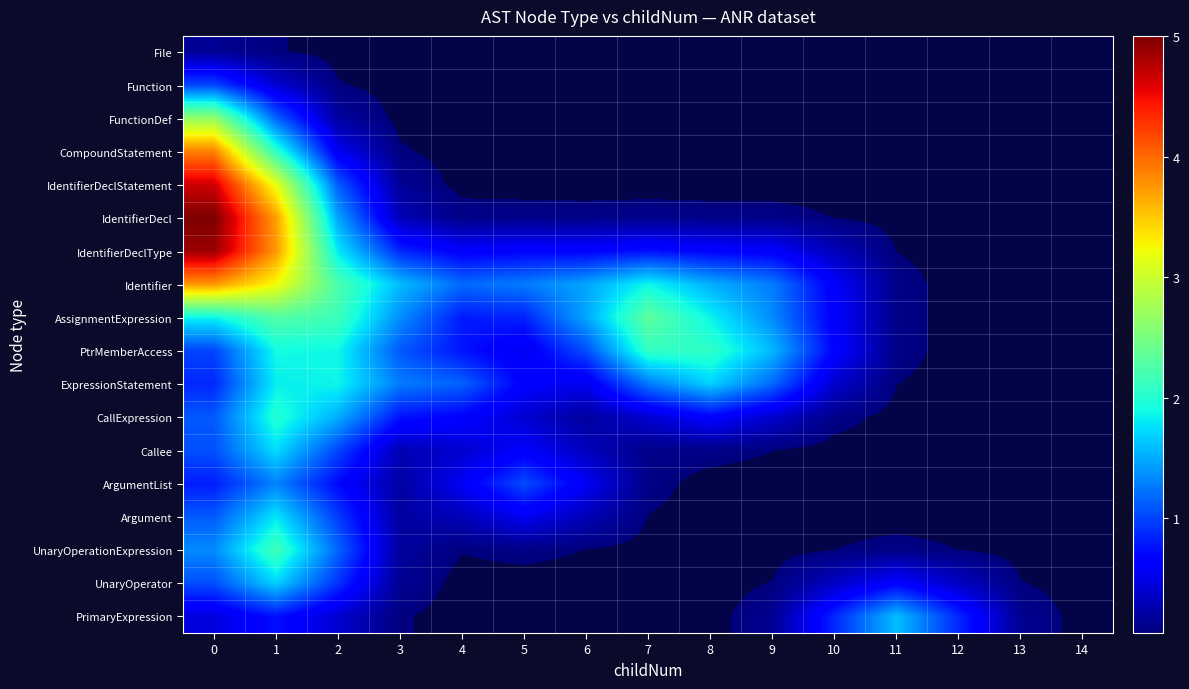

Reading left to right, list all the values displayed in this chart.

File: 0=0.1	1=0.1	2=0.0	3=0.0	4=0.0	5=0.0	6=0.0	7=0.0	8=0.0	9=0.0	10=0.0	11=0.0	12=0.0	13=0.0	14=0.0
Function: 0=1.0	1=0.4	2=0.1	3=0.0	4=0.0	5=0.0	6=0.0	7=0.0	8=0.0	9=0.0	10=0.0	11=0.0	12=0.0	13=0.0	14=0.0
FunctionDef: 0=2.7	1=1.1	2=0.2	3=0.0	4=0.0	5=0.0	6=0.0	7=0.0	8=0.0	9=0.0	10=0.0	11=0.0	12=0.0	13=0.0	14=0.0
CompoundStatement: 0=3.9	1=2.1	2=0.6	3=0.1	4=0.0	5=0.0	6=0.0	7=0.0	8=0.0	9=0.0	10=0.0	11=0.0	12=0.0	13=0.0	14=0.0
IdentifierDeclStatement: 0=4.7	1=3.2	2=1.1	3=0.2	4=0.0	5=0.0	6=0.0	7=0.0	8=0.0	9=0.0	10=0.0	11=0.0	12=0.0	13=0.0	14=0.0
IdentifierDecl: 0=5.0	1=3.7	2=1.5	3=0.3	4=0.1	5=0.1	6=0.1	7=0.1	8=0.1	9=0.1	10=0.0	11=0.0	12=0.0	13=0.0	14=0.0
IdentifierDeclType: 0=4.9	1=3.8	2=1.8	3=0.9	4=0.6	5=0.7	6=0.7	7=0.7	8=0.7	9=0.6	10=0.3	11=0.0	12=0.0	13=0.0	14=0.0
Identifier: 0=3.8	1=3.2	2=2.2	3=1.6	4=1.2	5=1.3	6=1.5	7=1.9	8=1.5	9=1.3	10=0.6	11=0.1	12=0.0	13=0.0	14=0.0
AssignmentExpression: 0=1.9	1=2.3	2=2.2	3=1.4	4=0.8	5=0.8	6=1.5	7=2.3	8=1.9	9=1.3	10=0.6	11=0.1	12=0.0	13=0.0	14=0.0
PtrMemberAccess: 0=1.0	1=1.9	2=1.9	3=1.1	4=0.8	5=0.5	6=1.1	7=2.1	8=2.1	9=1.6	10=0.7	11=0.1	12=0.0	13=0.0	14=0.0
ExpressionStatement: 0=0.9	1=1.8	2=1.9	3=1.3	4=1.1	5=0.6	6=0.5	7=1.3	8=1.7	9=1.2	10=0.4	11=0.1	12=0.0	13=0.0	14=0.0
CallExpression: 0=1.1	1=2.0	2=1.5	3=0.8	4=0.7	5=0.4	6=0.2	7=0.4	8=0.7	9=0.4	10=0.1	11=0.0	12=0.0	13=0.0	14=0.0
Callee: 0=1.1	1=1.7	2=1.0	3=0.3	4=0.4	5=0.6	6=0.3	7=0.1	8=0.1	9=0.1	10=0.0	11=0.0	12=0.0	13=0.0	14=0.0
ArgumentList: 0=0.8	1=1.3	2=0.7	3=0.2	4=0.6	5=1.0	6=0.6	7=0.1	8=0.0	9=0.0	10=0.0	11=0.0	12=0.0	13=0.0	14=0.0
Argument: 0=1.1	1=1.8	2=1.0	3=0.2	4=0.3	5=0.6	6=0.3	7=0.0	8=0.0	9=0.0	10=0.0	11=0.0	12=0.0	13=0.0	14=0.0
UnaryOperationExpression: 0=1.3	1=2.2	2=1.2	3=0.2	4=0.1	5=0.1	6=0.0	7=0.0	8=0.0	9=0.0	10=0.0	11=0.1	12=0.0	13=0.0	14=0.0
UnaryOperator: 0=1.1	1=1.7	2=0.9	3=0.1	4=0.0	5=0.0	6=0.0	7=0.0	8=0.0	9=0.1	10=0.3	11=0.6	12=0.3	13=0.1	14=0.0
PrimaryExpression: 0=0.5	1=0.7	2=0.4	3=0.1	4=0.0	5=0.0	6=0.0	7=0.0	8=0.0	9=0.1	10=0.9	11=1.6	12=0.9	13=0.1	14=0.0